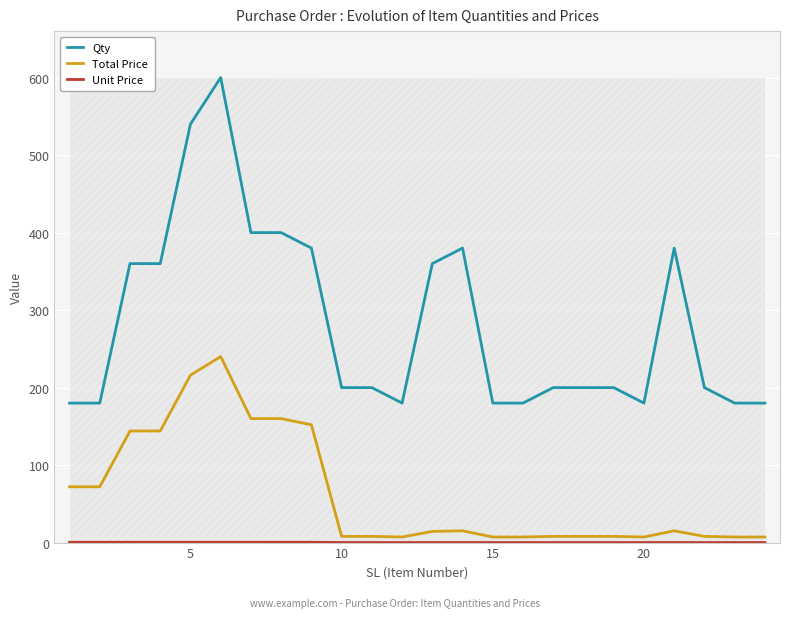

What is the highest value of the Qty series?

600.0